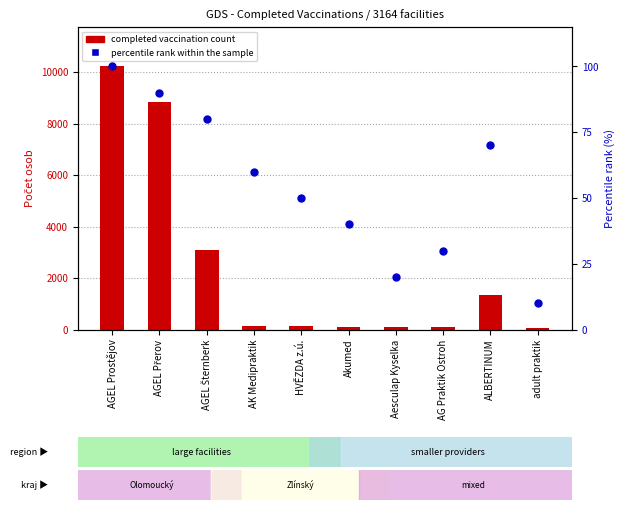

What is the total value across all series at ALBERTINUM?

1403